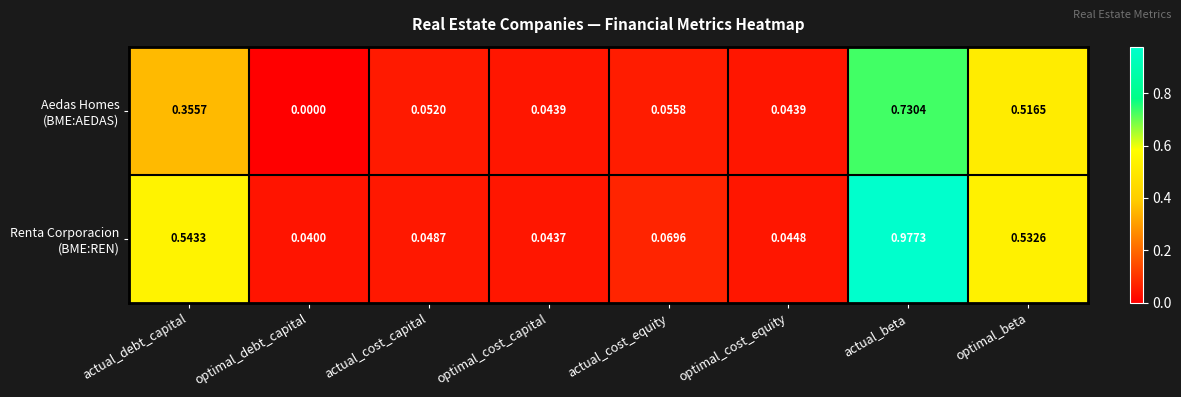

At which category is the sum across all series the highest?

actual_beta